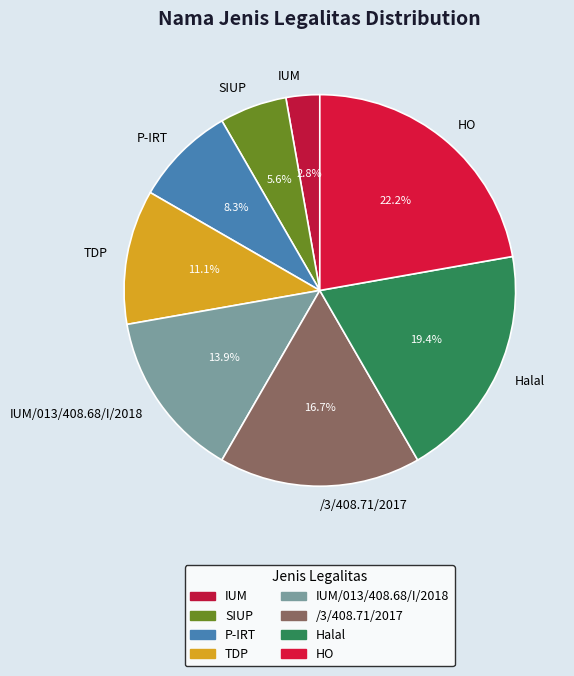

What percentage is the HO slice, to the nearest percent?

22%